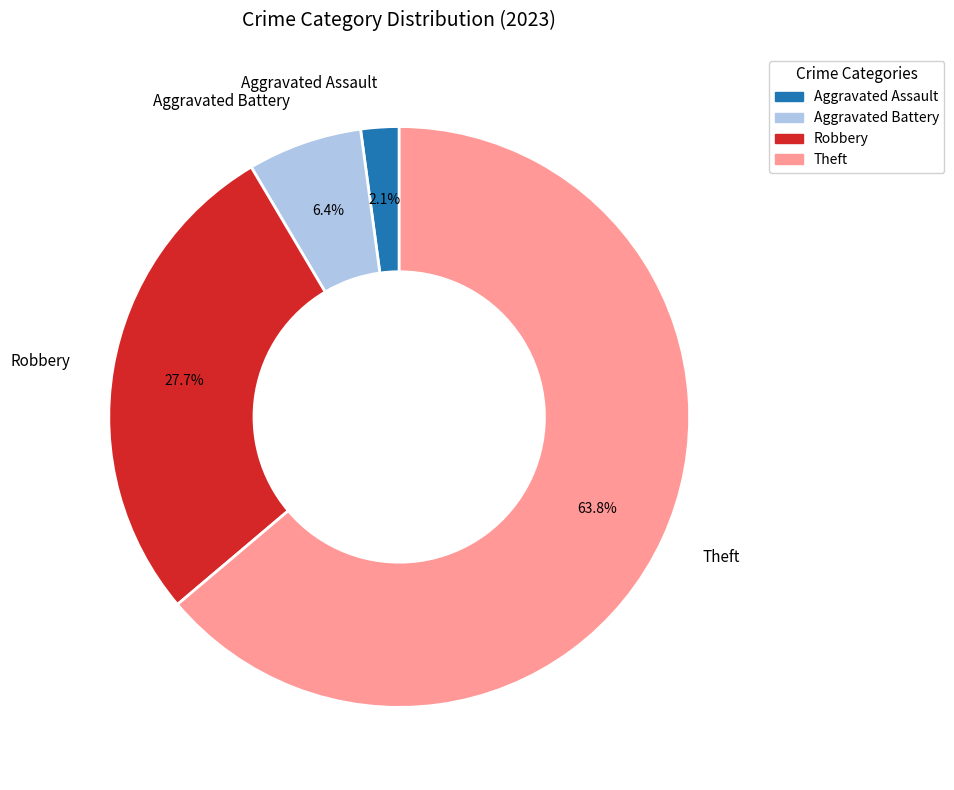

Is there any slice that represents more than half of the pie?

Yes